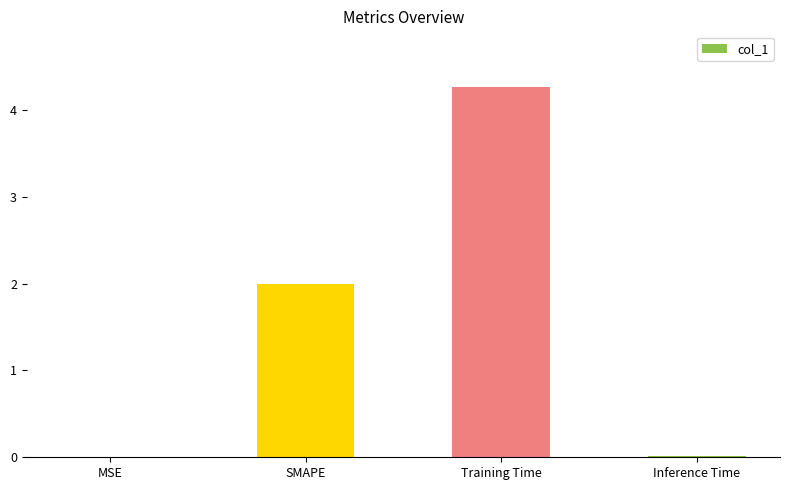

What is the sum of all values?

6.3